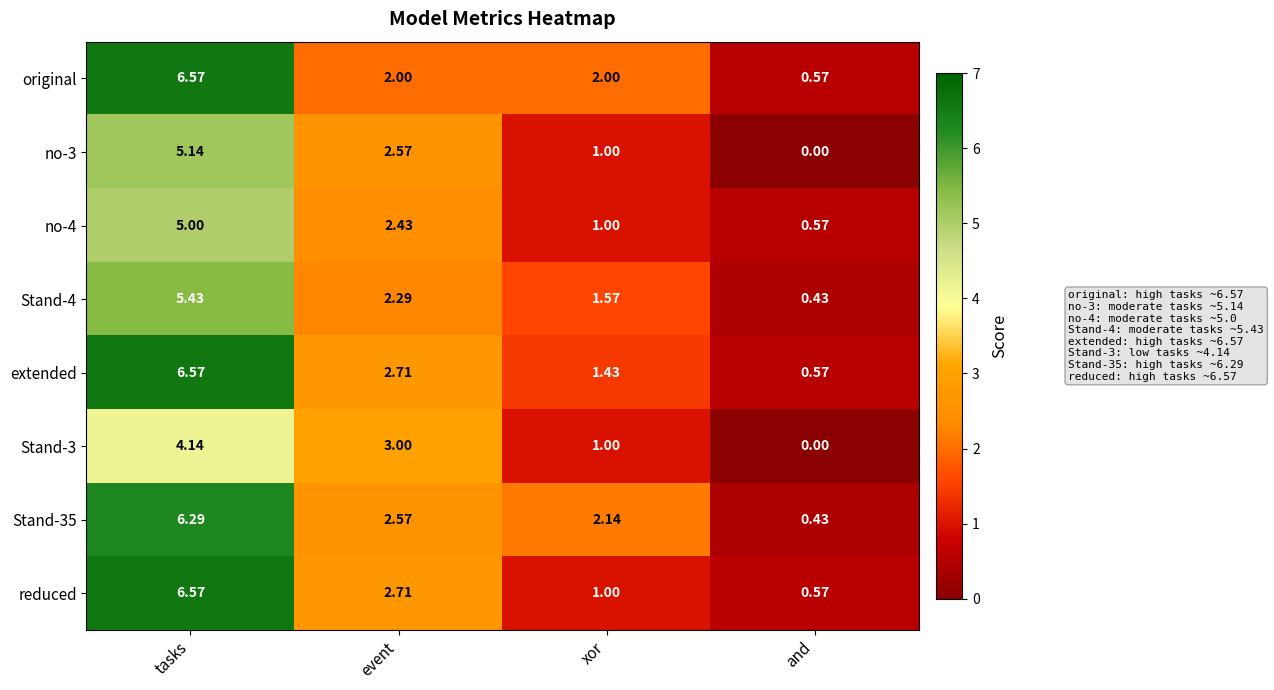

What is the total value across all series at event?

20.3